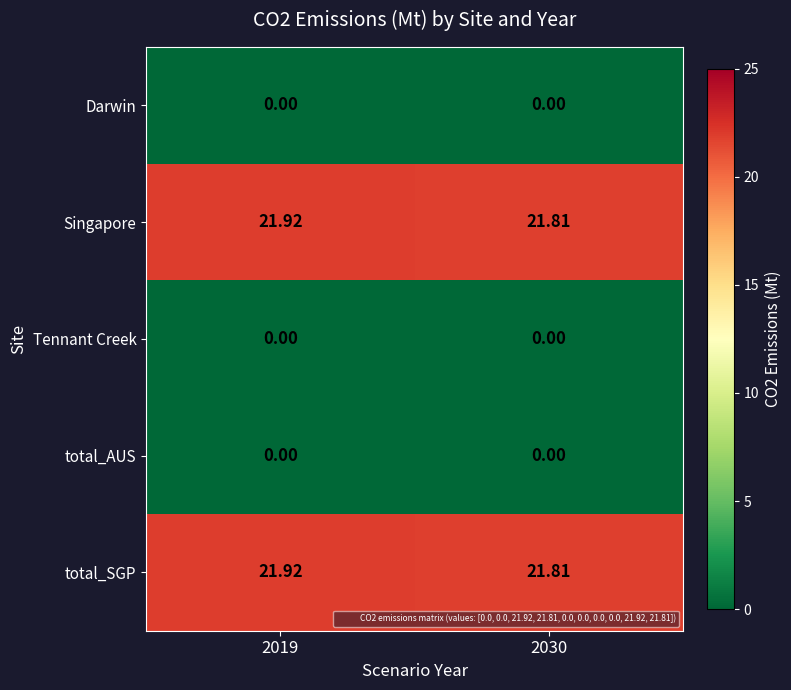

How many series are shown in this chart?

5